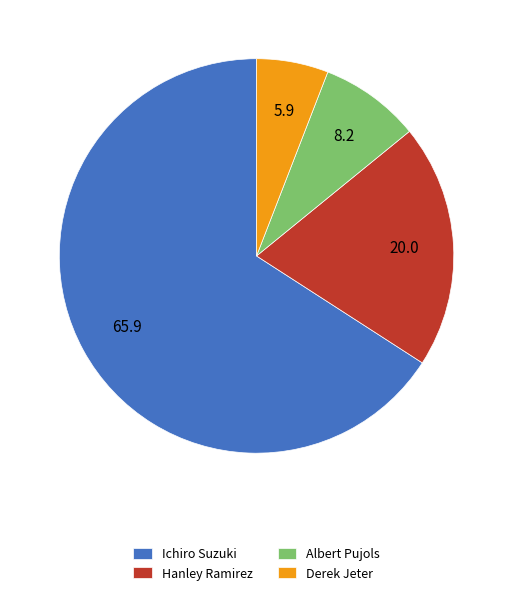

Which slice is the largest?

Ichiro Suzuki